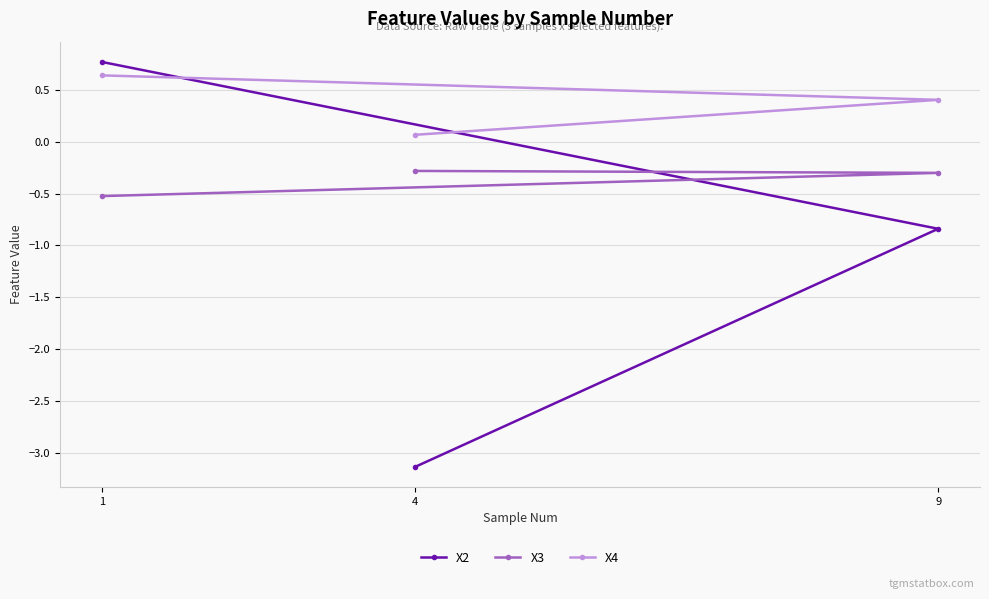

What is the difference between the X4 values at 4 and 9?

0.3